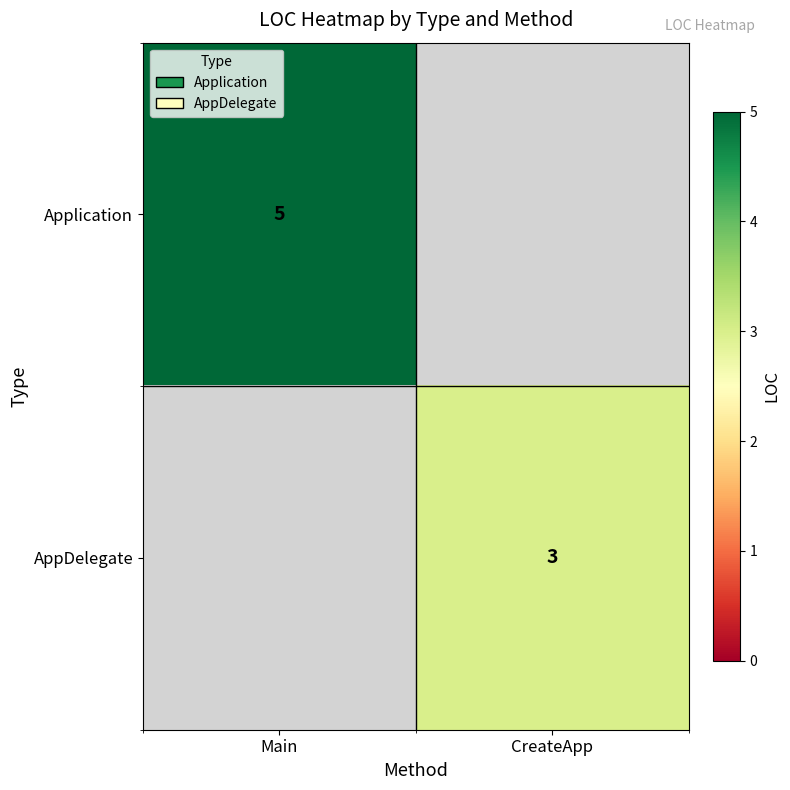

The value of AppDelegate at CreateApp is 3. True or false?

True